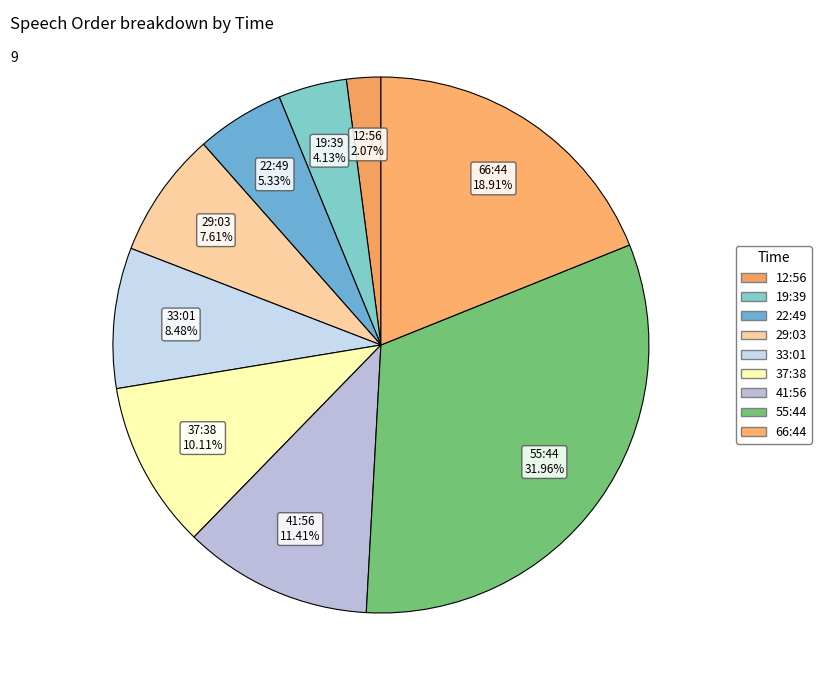

How many segments does this pie chart have?

9